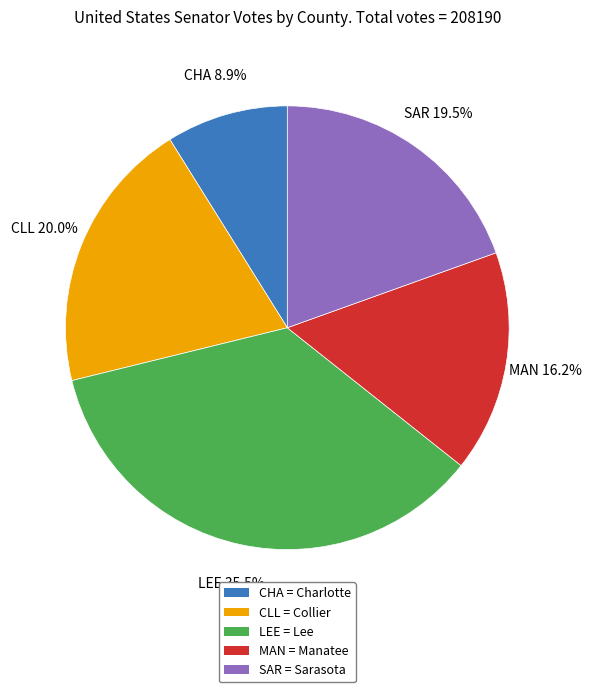

To the nearest percent, what is the difference between the largest and smallest slice percentages?

27%